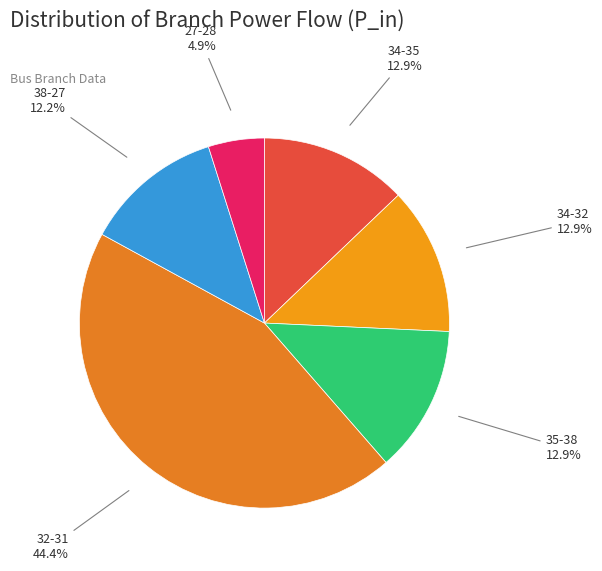

Which category has the biggest portion of the pie?

32-31